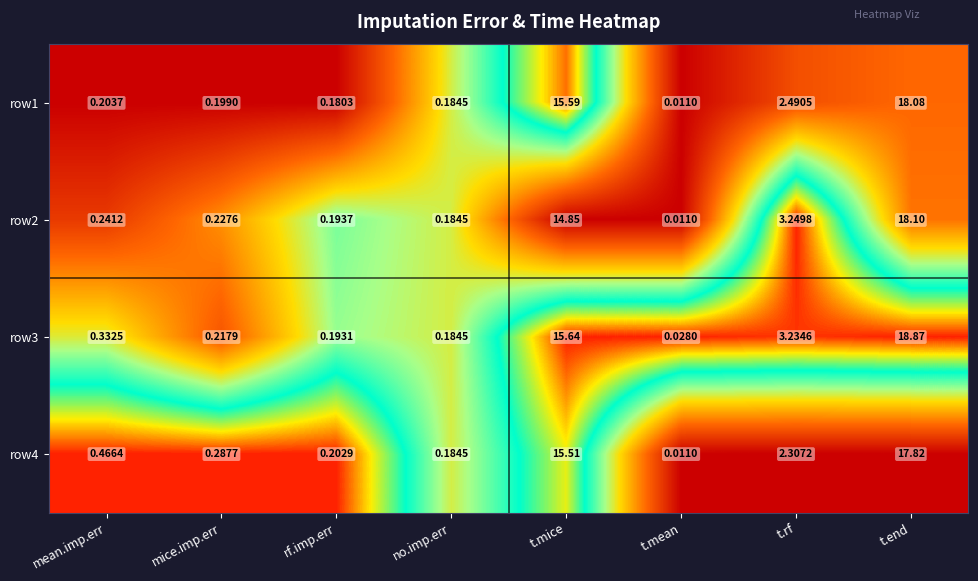

At which label is row1 closest to 9?

t.rf